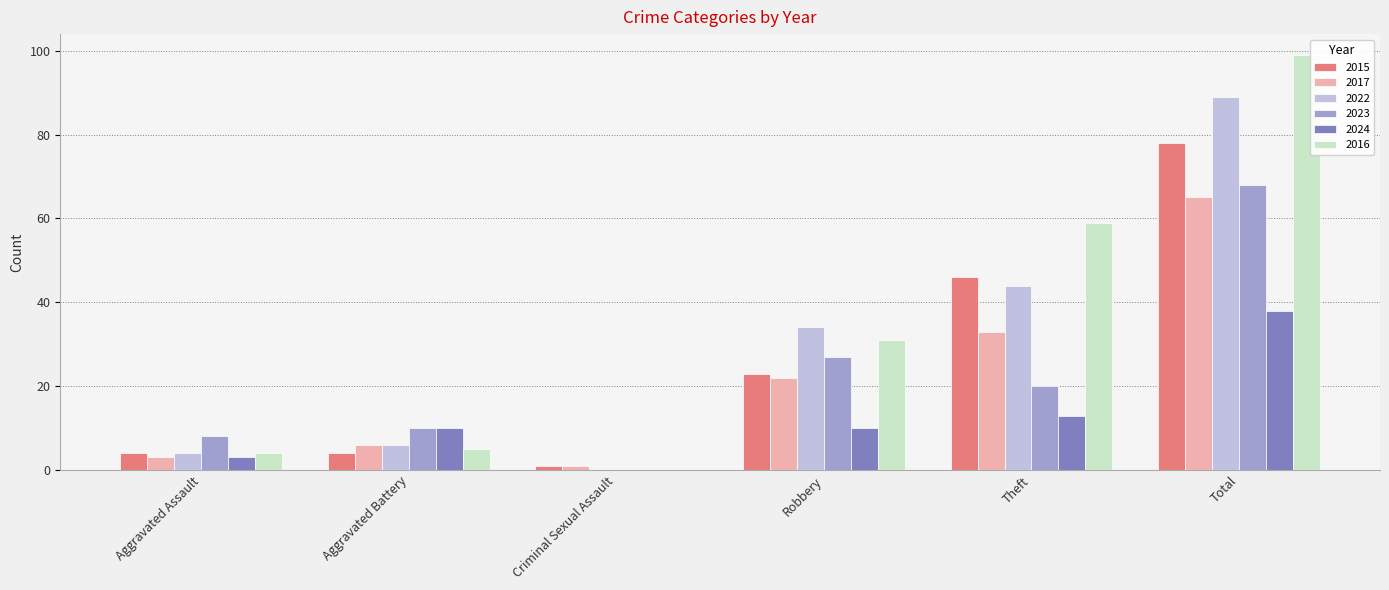

Reading left to right, what are all the values shown in this chart?

2015: Aggravated Assault=4	Aggravated Battery=4	Criminal Sexual Assault=1	Robbery=23	Theft=46	Total=78
2017: Aggravated Assault=3	Aggravated Battery=6	Criminal Sexual Assault=1	Robbery=22	Theft=33	Total=65
2022: Aggravated Assault=4	Aggravated Battery=6	Criminal Sexual Assault=0	Robbery=34	Theft=44	Total=89
2023: Aggravated Assault=8	Aggravated Battery=10	Criminal Sexual Assault=0	Robbery=27	Theft=20	Total=68
2024: Aggravated Assault=3	Aggravated Battery=10	Criminal Sexual Assault=0	Robbery=10	Theft=13	Total=38
2016: Aggravated Assault=4	Aggravated Battery=5	Criminal Sexual Assault=0	Robbery=31	Theft=59	Total=99